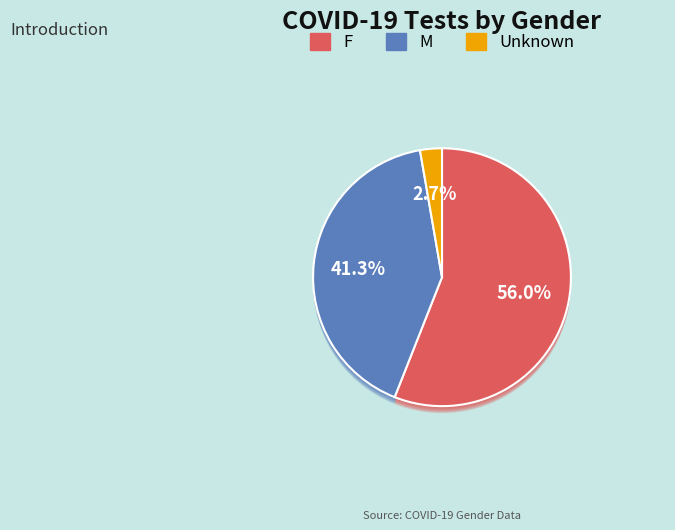

Is there any slice that represents more than half of the pie?

Yes